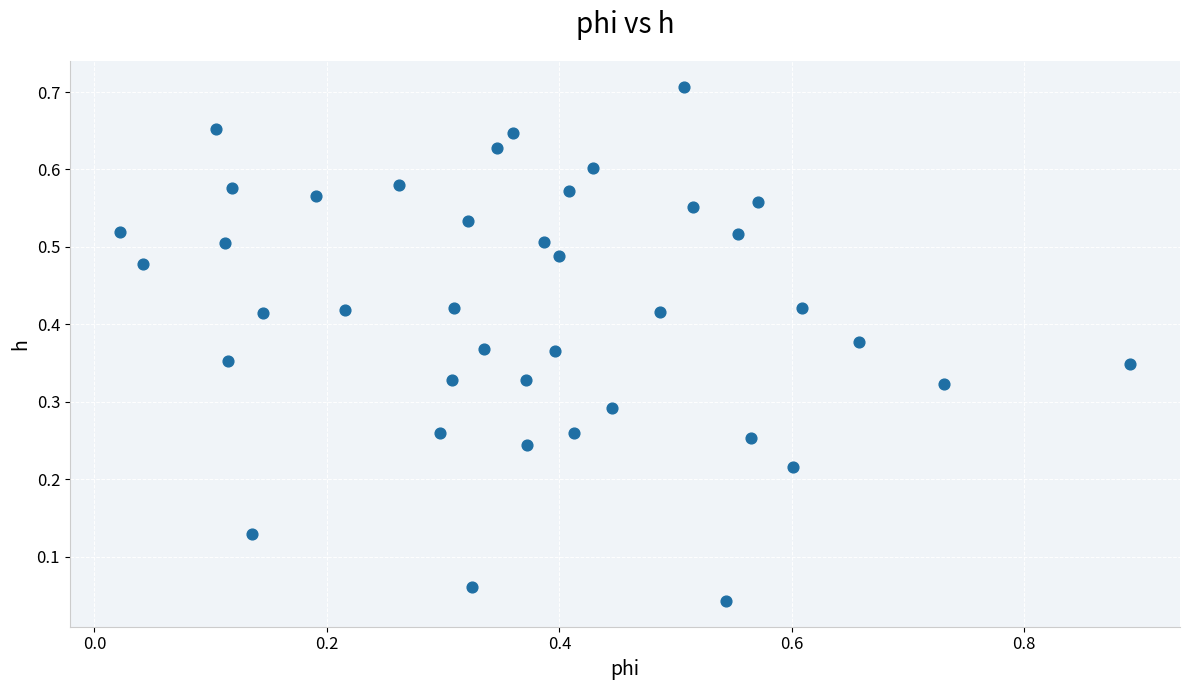

What is the range of X values (max minus min)?

0.9